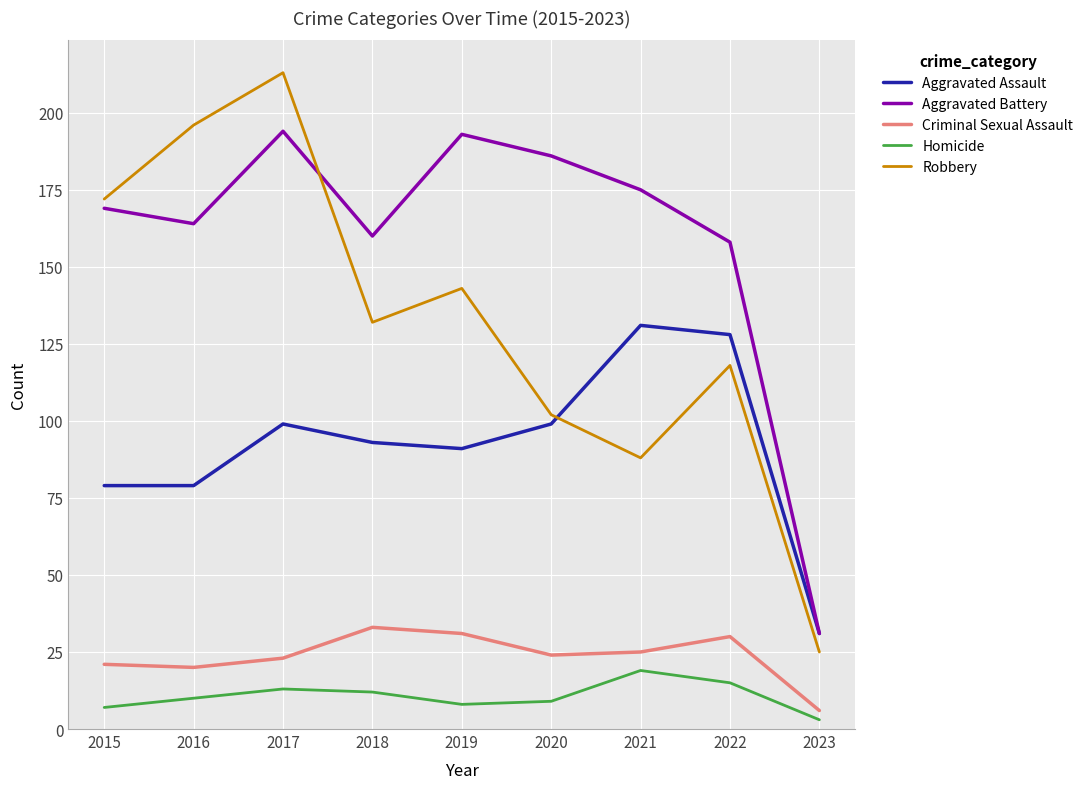

How many values in the Homicide series are below 10?

4